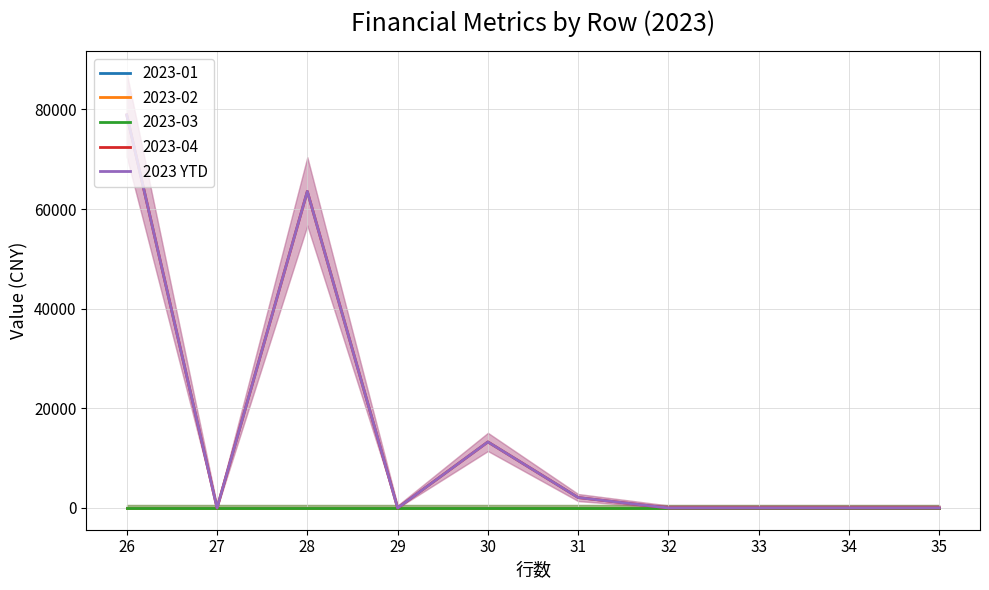

What is the difference between the maximum and minimum values?

78887.4